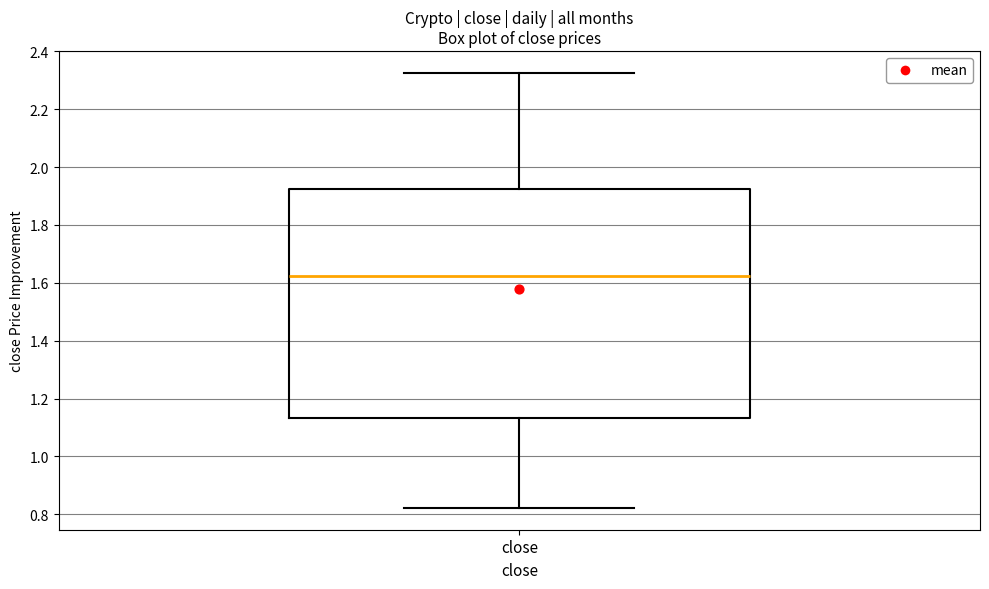

Read this box plot against the y-axis: the position of the median line, the range covered by the box, and the ends of both whiskers. The values are not printed on the chart, so give them approximately, as read against the axis.

median 1.62, box 1.14 to 1.92, whiskers 0.82 to 2.32